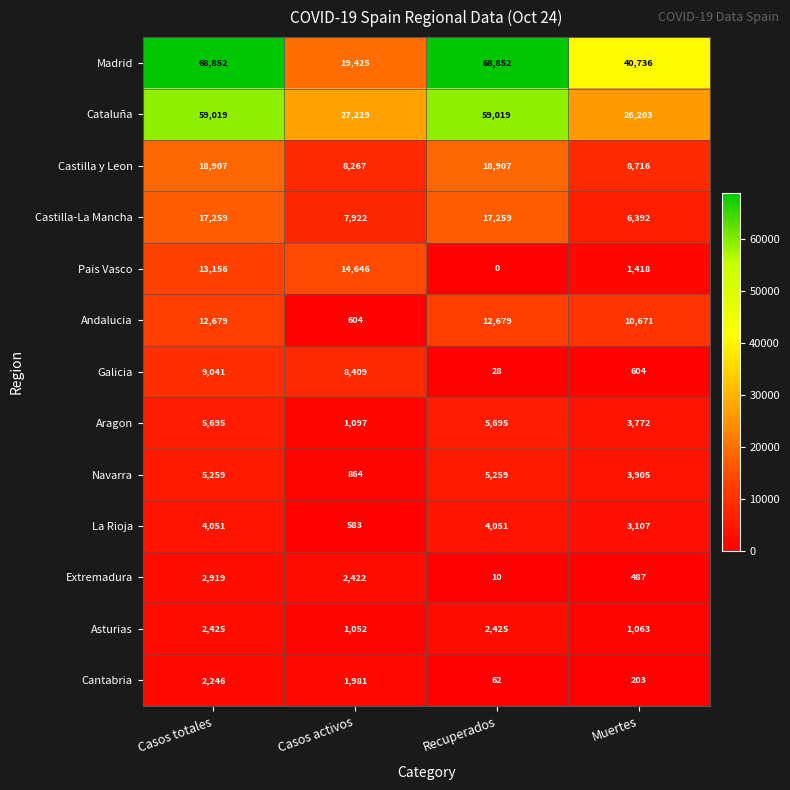

Is it true that Navarra equals 3905 at Muertes?

True